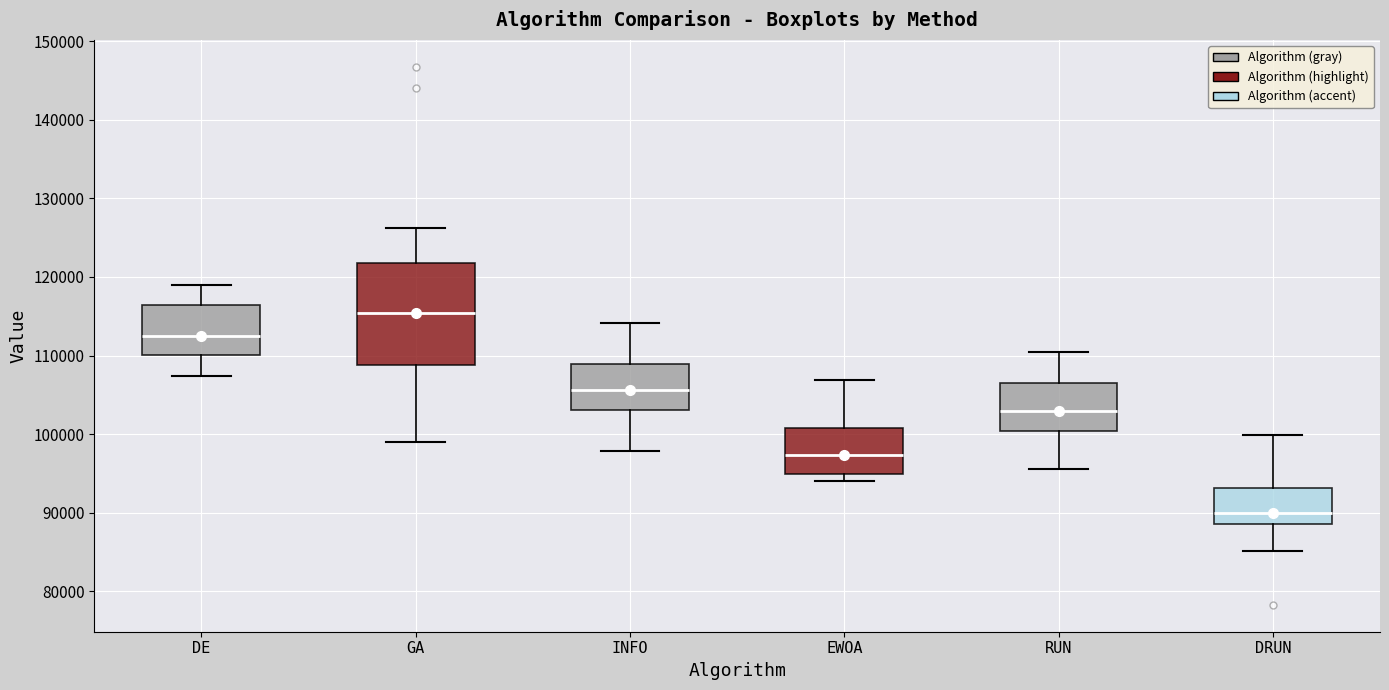

Which box has the lowest median line?

DRUN